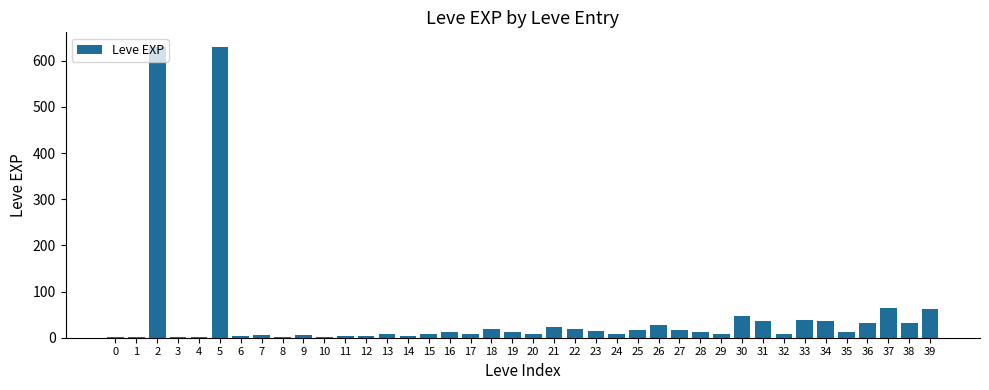

What is the sum of all values?

1881